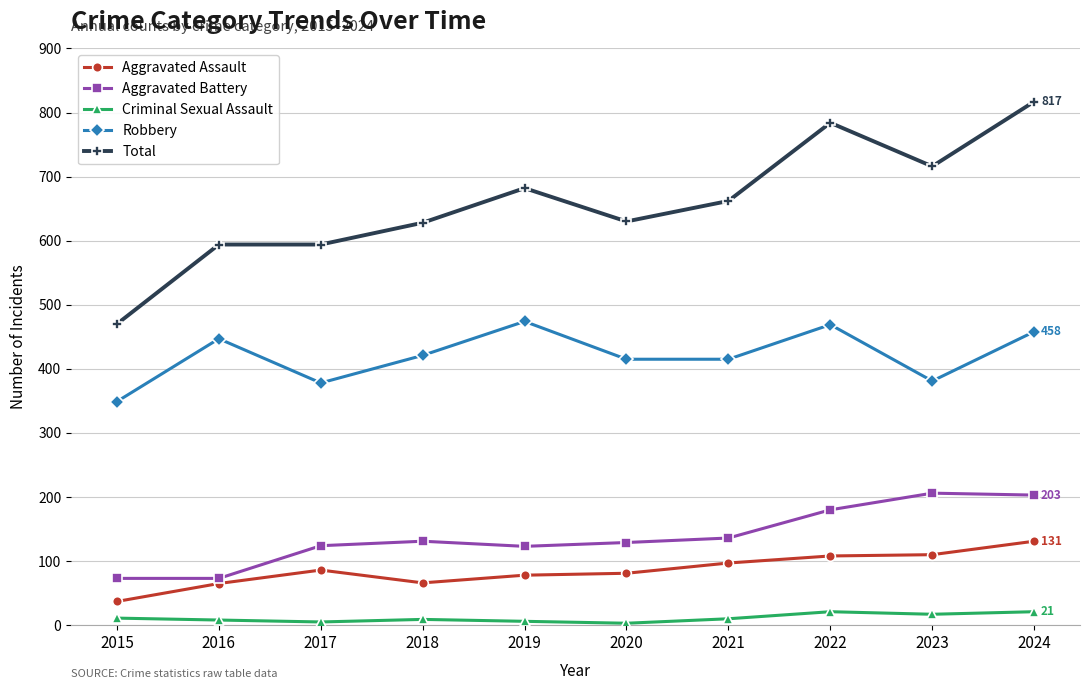

How many interior local peaks does the Robbery series have?

3